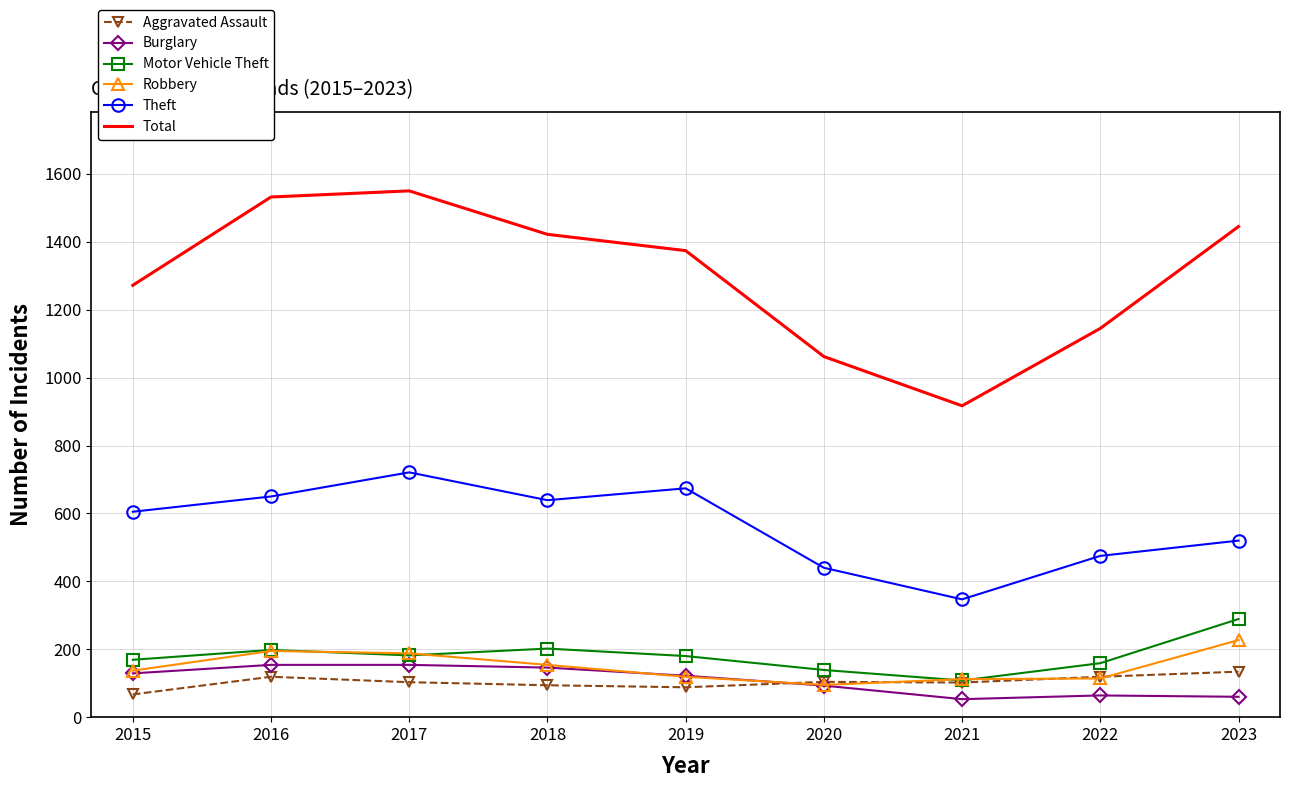

The value of Motor Vehicle Theft at 2019 is 261. True or false?

False